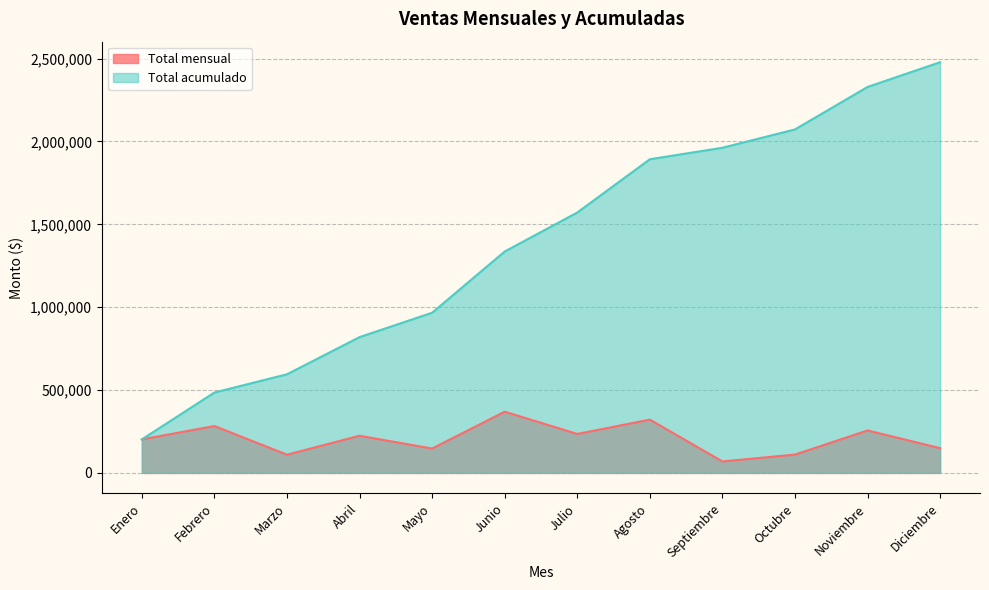

What is the label of the 4th point from the left?

Abril